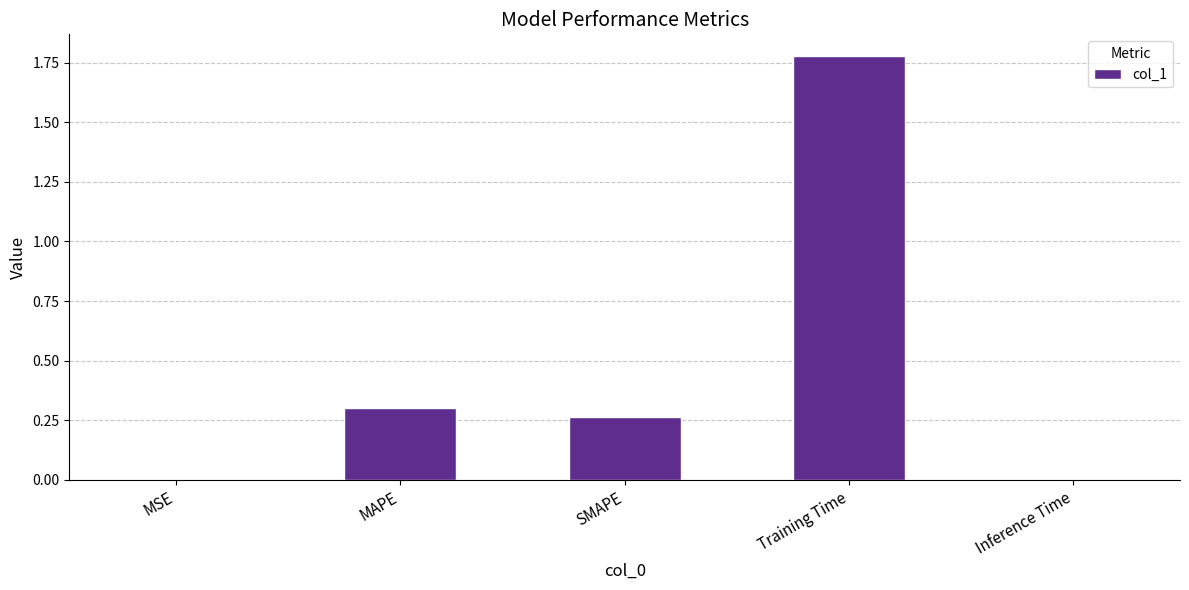

Between Inference Time and MAPE, which is larger?

MAPE